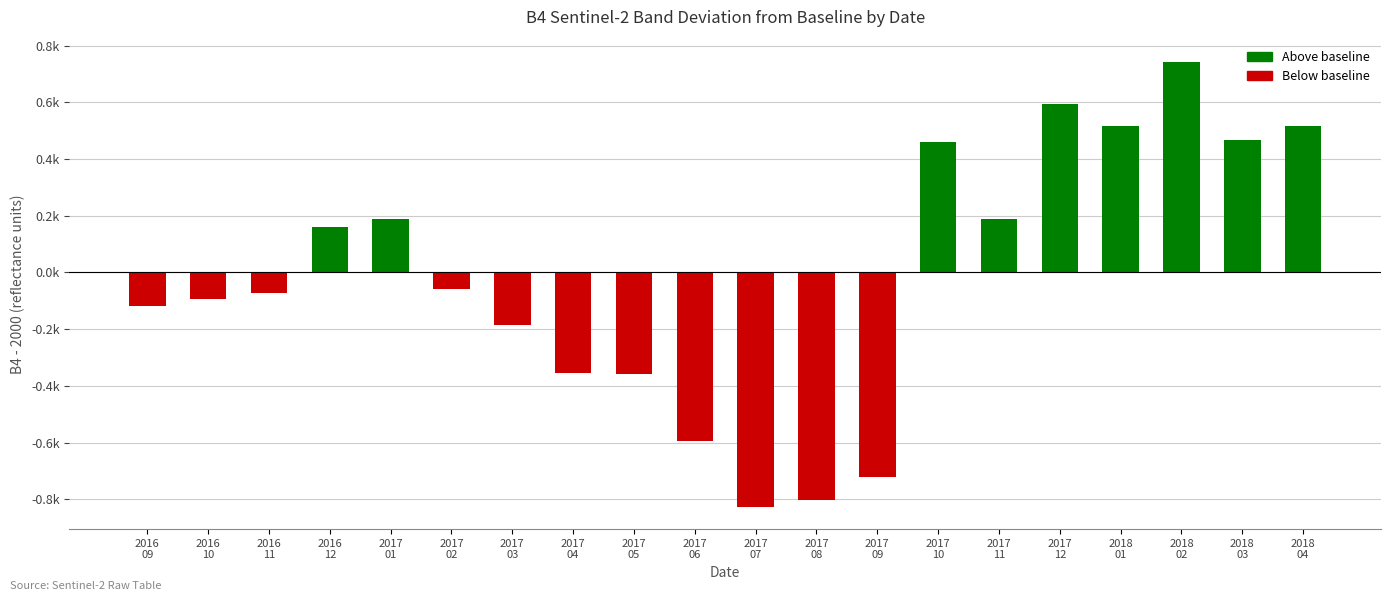

Rank the categories by value from lowest to highest.

2017
07, 2017
08, 2017
09, 2017
06, 2017
05, 2017
04, 2017
03, 2016
09, 2016
10, 2016
11, 2017
02, 2016
12, 2017
11, 2017
01, 2017
10, 2018
03, 2018
01, 2018
04, 2017
12, 2018
02